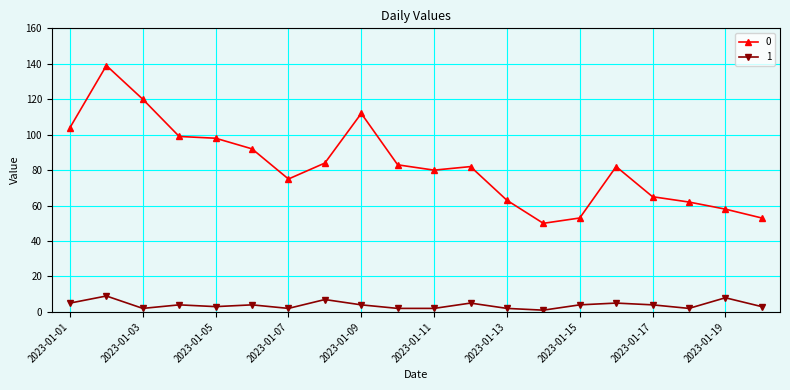

Count the number of data series in this chart.

2